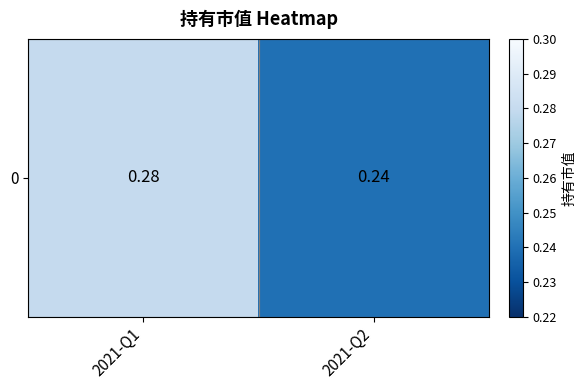

Count the values in the range 0 to 1.

2